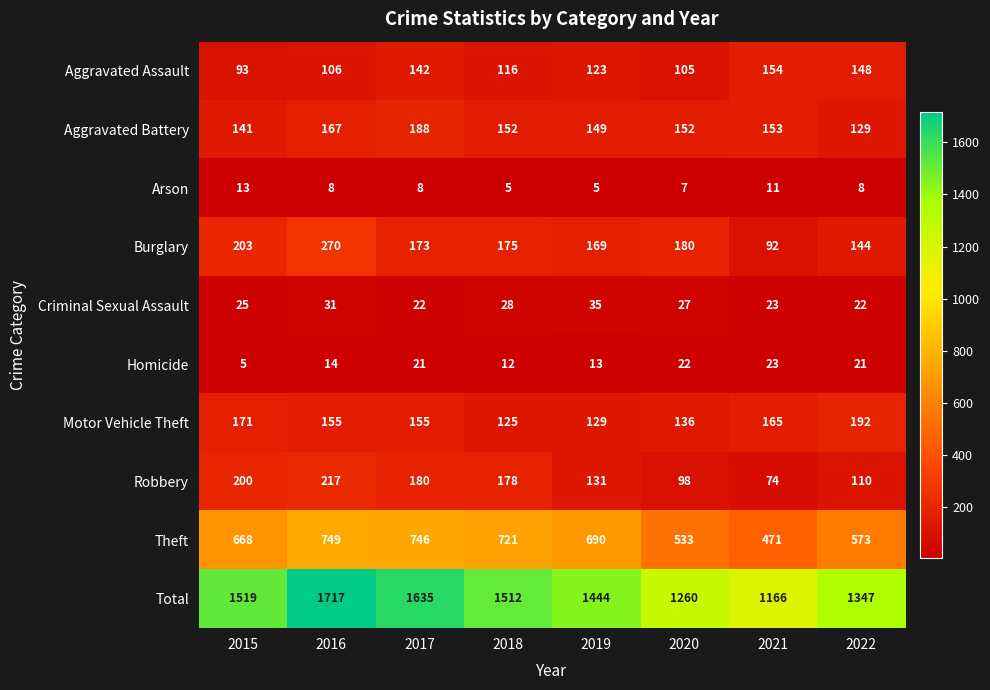

At which category is the sum across all series the highest?

2016